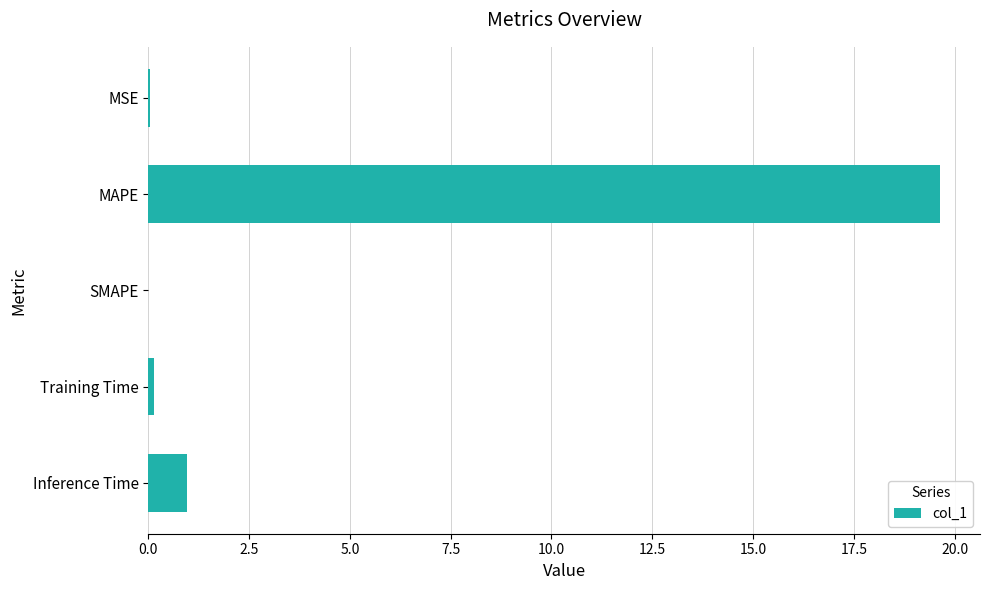

What is the greatest value displayed?

19.6